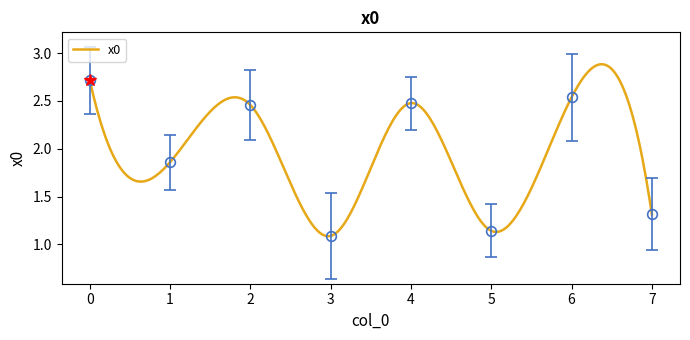

How many interior local valleys (lower than both neighbors) does the data have?

3